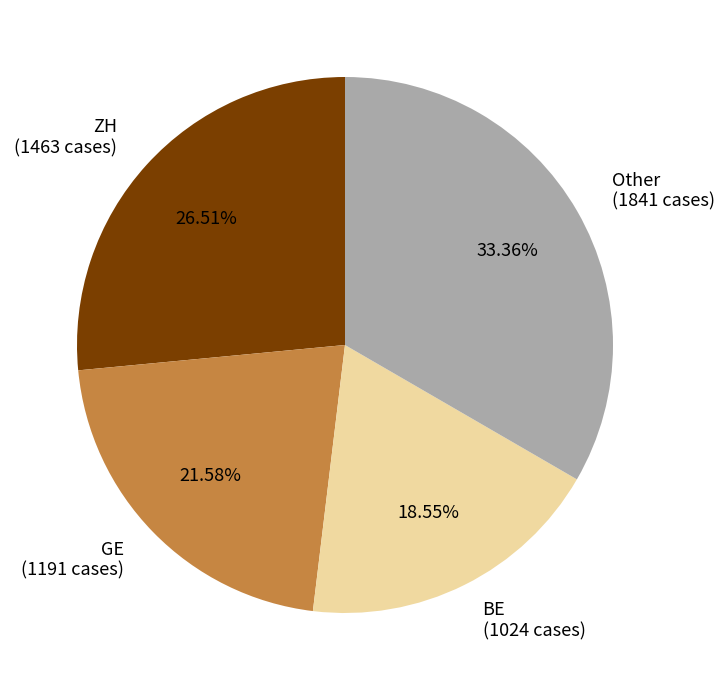

How many slices are in this pie chart?

4